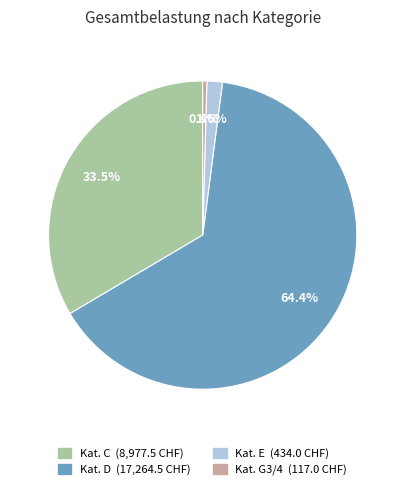

Is there any slice that represents more than half of the pie?

Yes